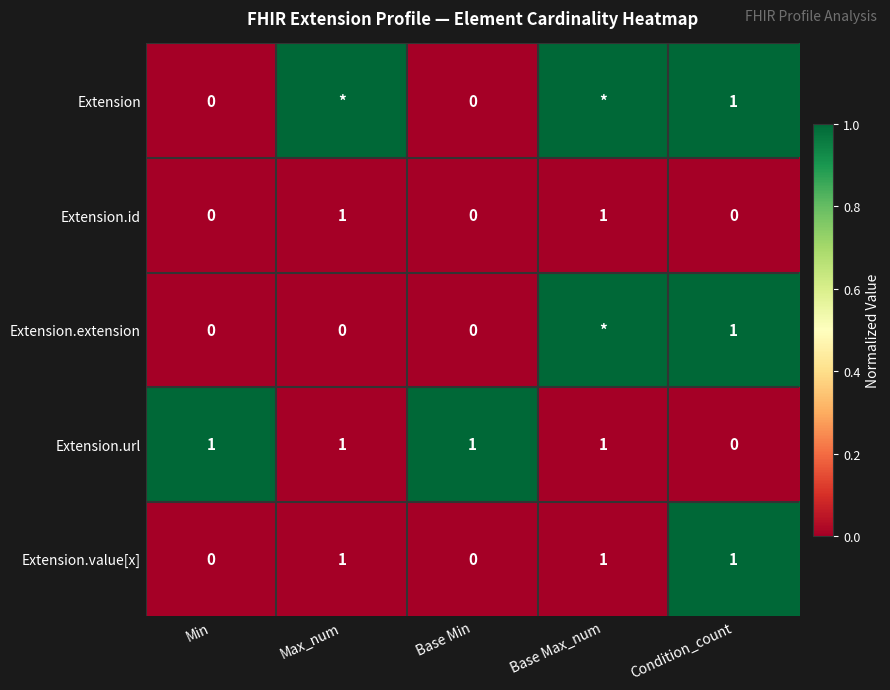

True or false: Extension.id has a value of 1 at Base Max_num.

True